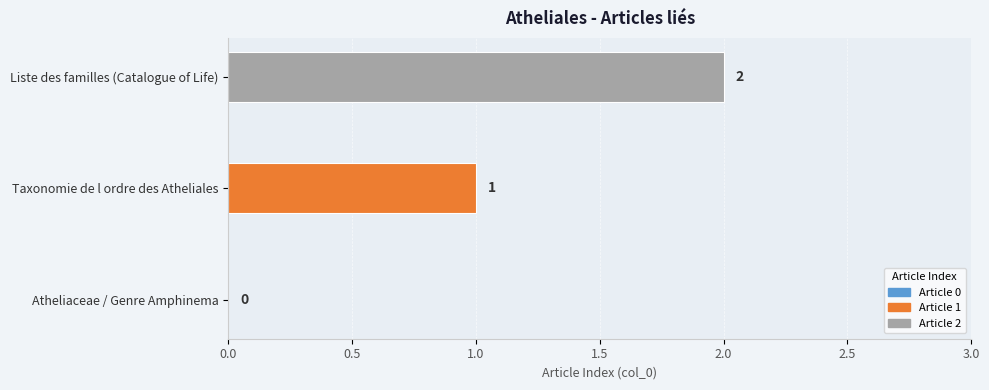

Count the values in the range 0 to 2.

3